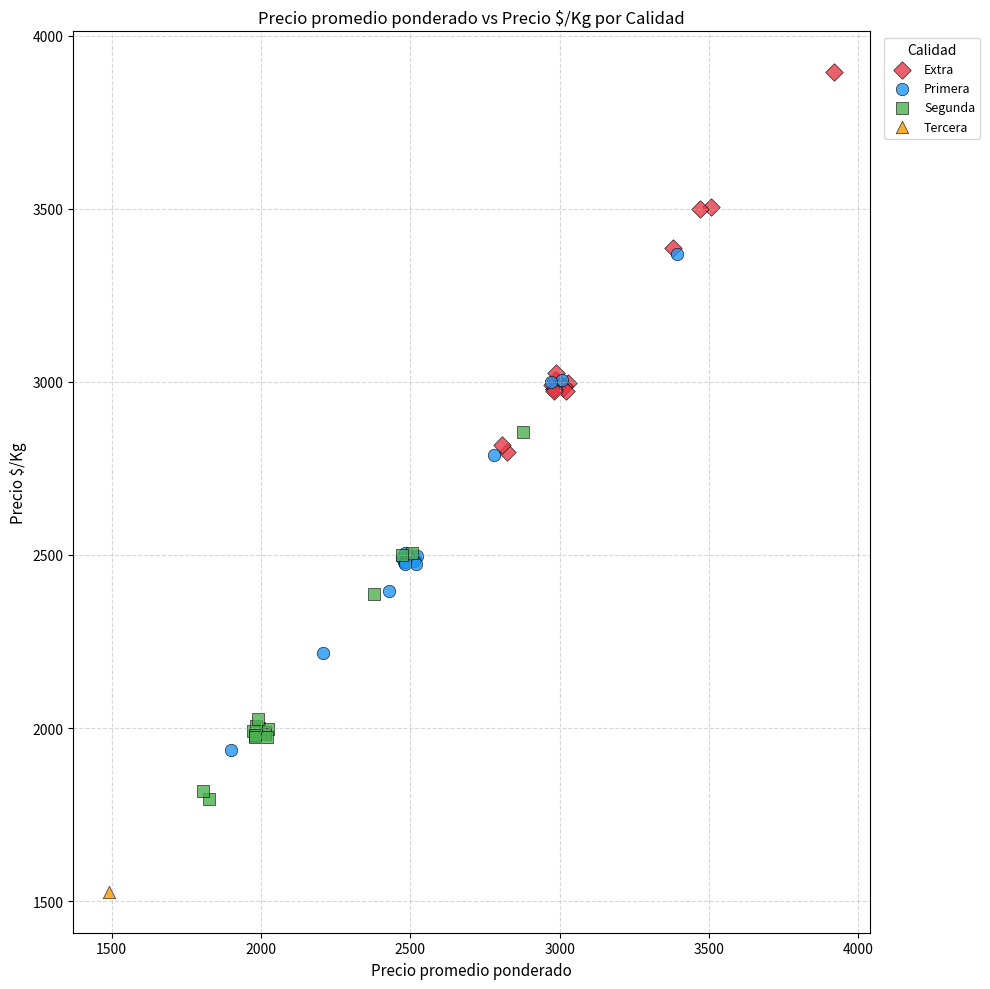

What are all the series names shown in the legend?

Extra, Primera, Segunda, Tercera